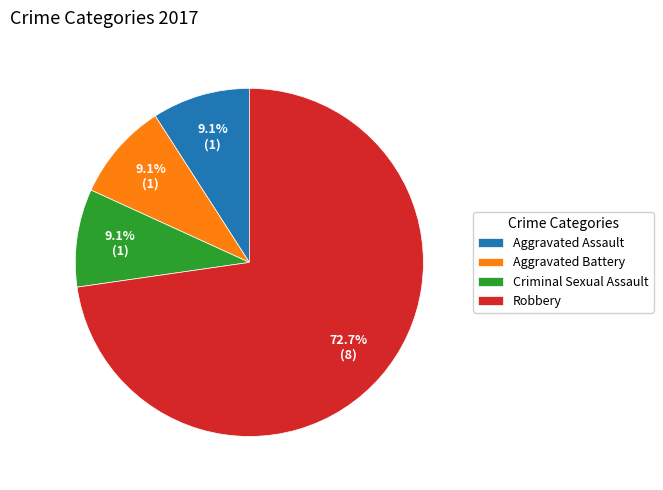

Which category has the biggest portion of the pie?

Robbery